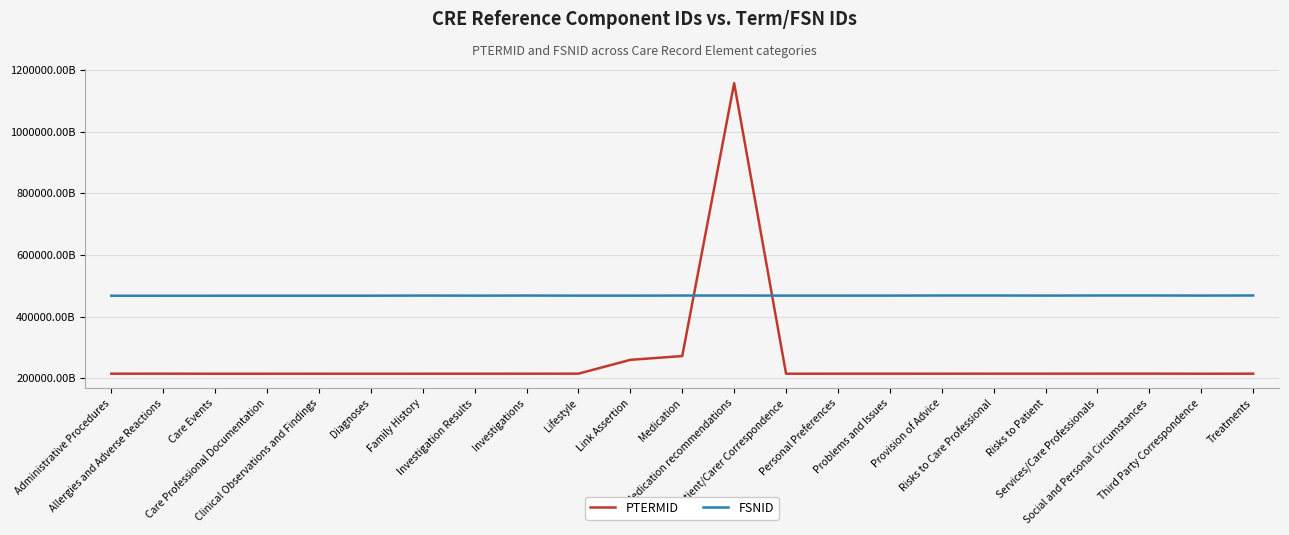

Where does the PTERMID series first go above 215051000000118?

Allergies and Adverse Reactions